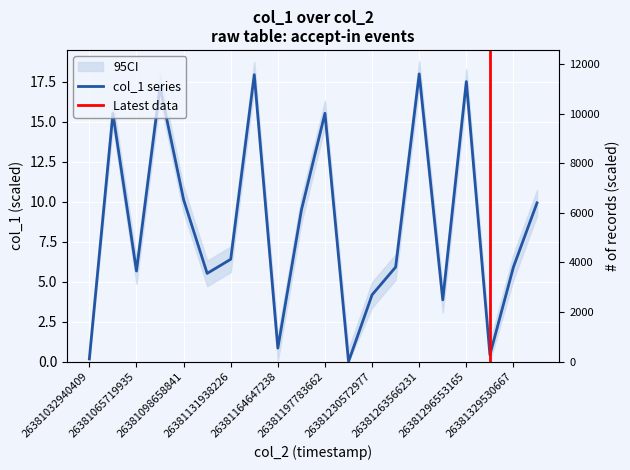

Does the chart display data point markers on the line(s)?

No